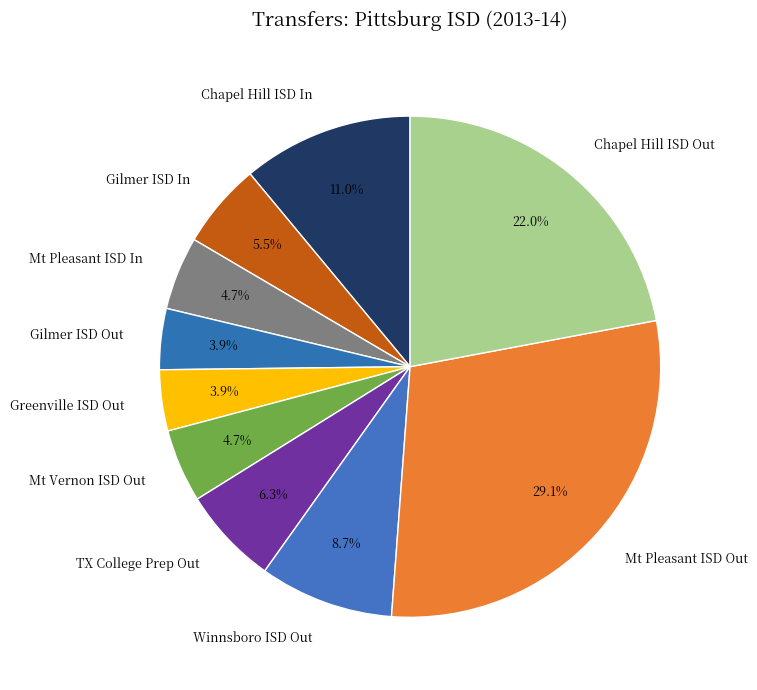

Combined, do TX College Prep Out and Mt Pleasant ISD Out account for over 50%?

No